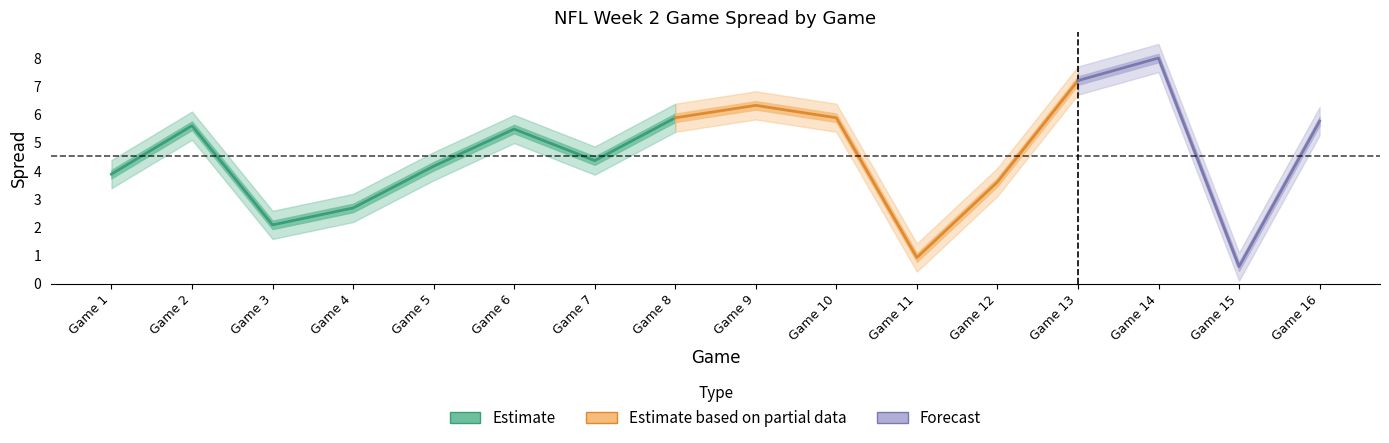

How many lines are shown in the chart?

3